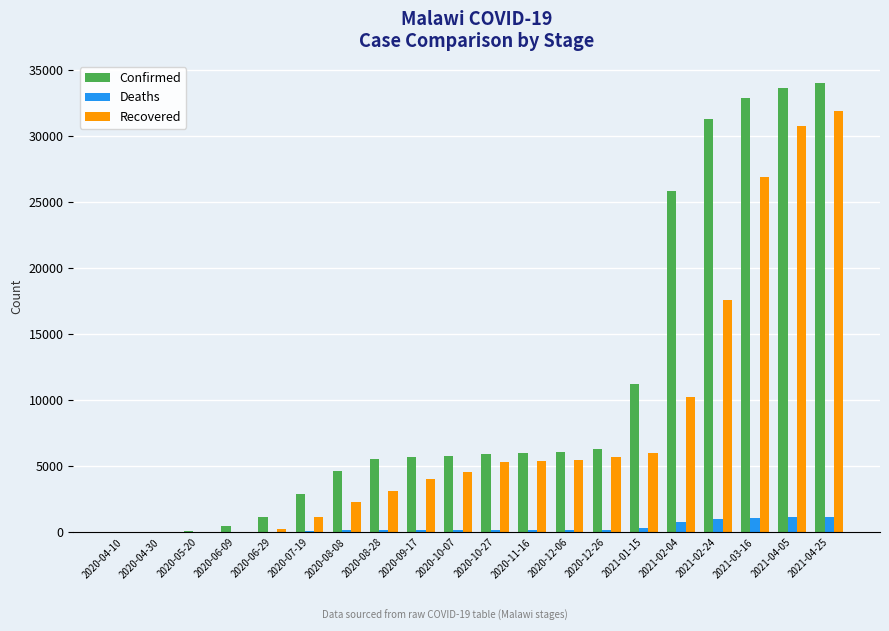

What is the maximum value for Deaths?

1147